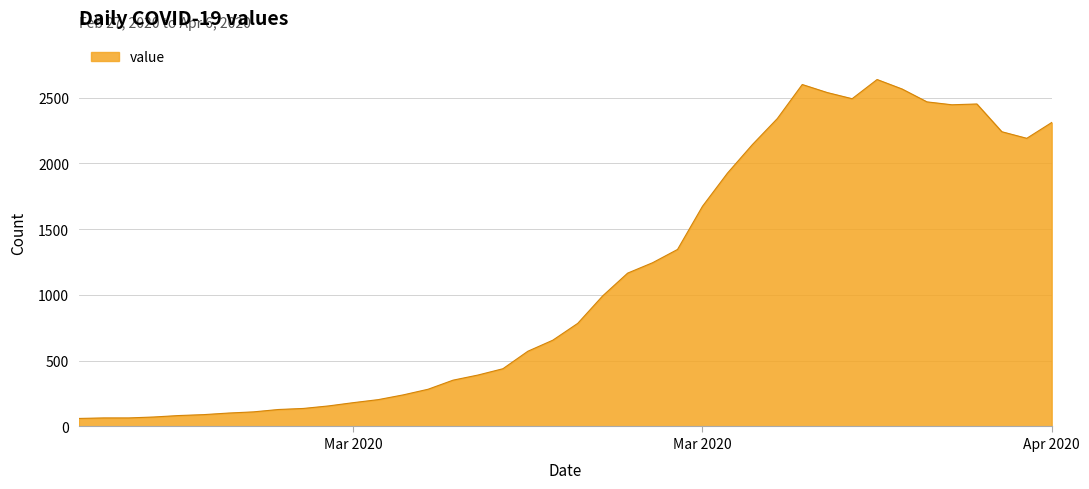

What is the sum of all values?

44951